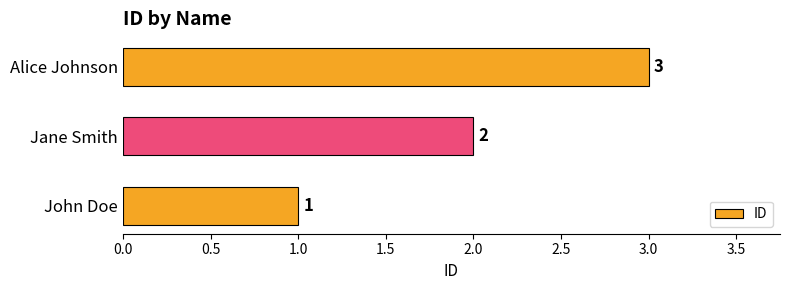

Approximately how many times larger is the value at Jane Smith compared to John Doe?

2.0